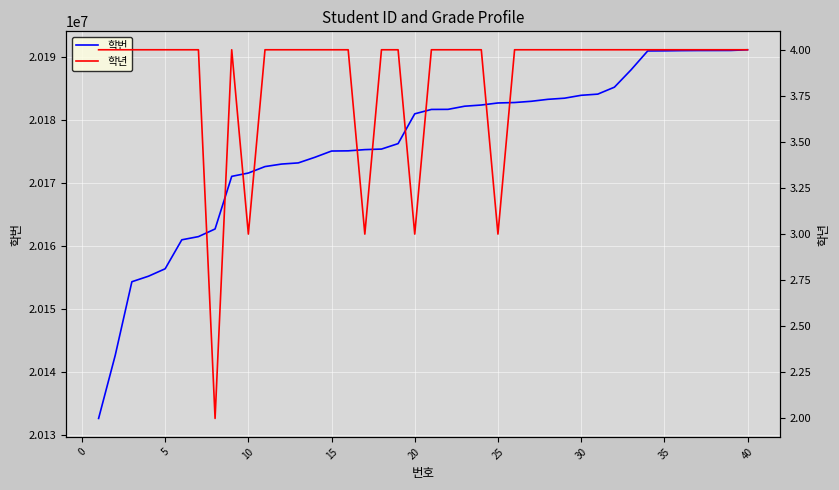

How many categories are shown in the chart?

40